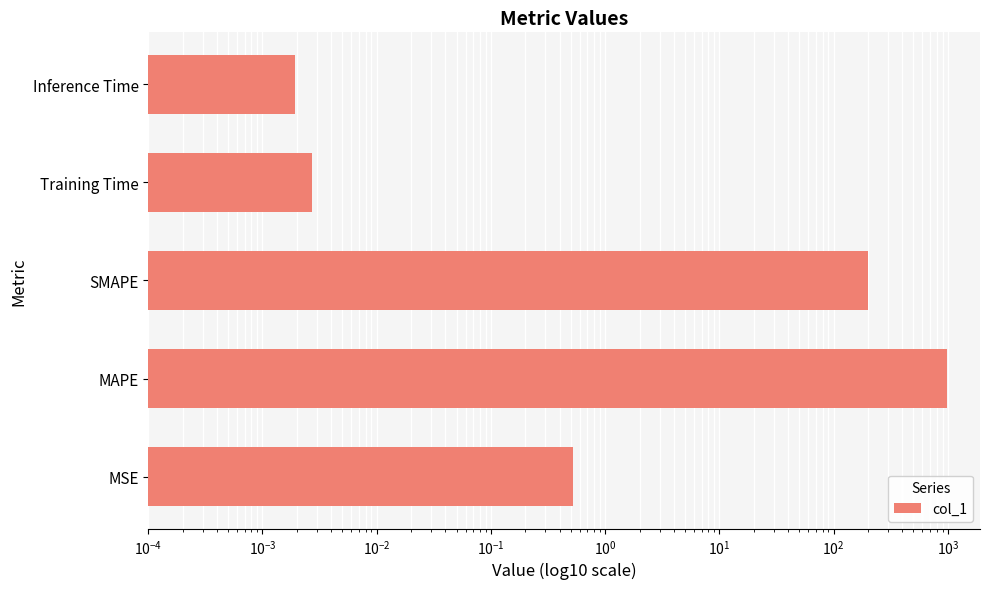

What is the difference between the maximum and minimum values?

991.4